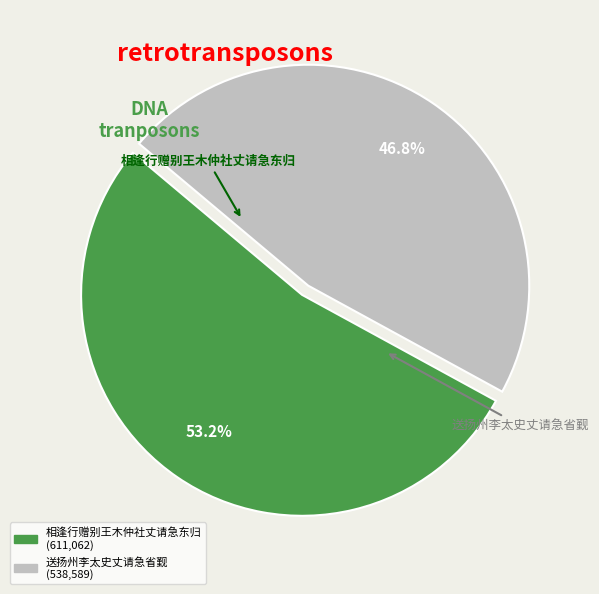

Rank the categories by value from lowest to highest.

送扬州李太史丈请急省觐, 相逢行赠别王木仲社丈请急东归